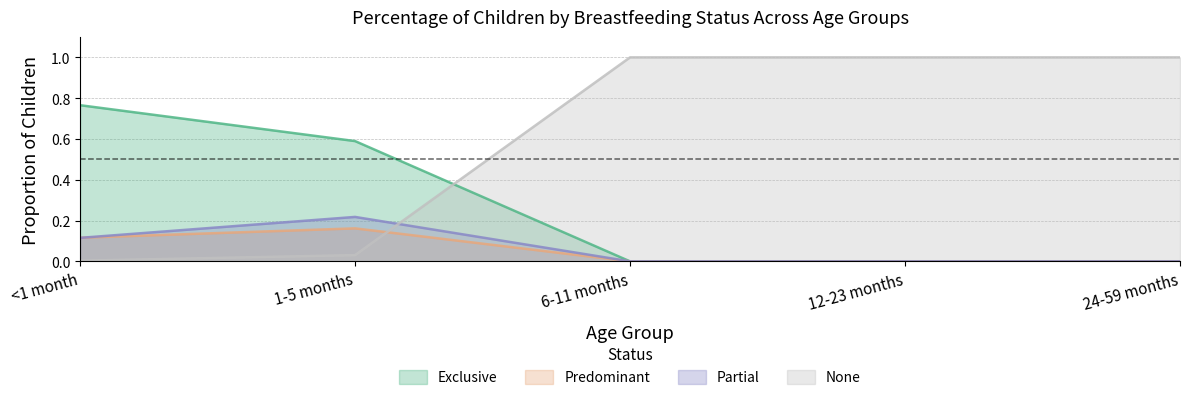

True or false: Exclusive and Predominant cross at least once.

False